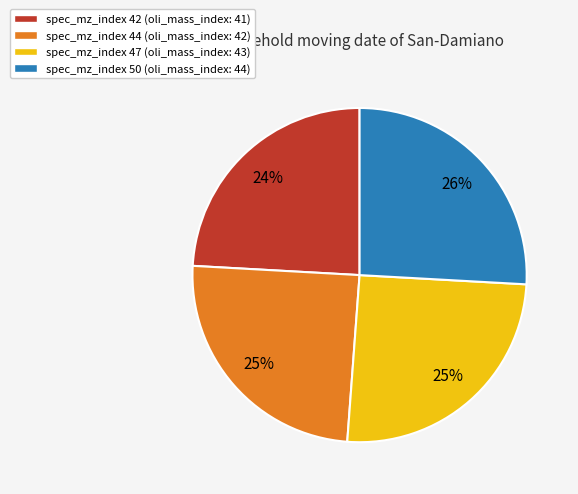

Is there a majority slice in this chart?

No